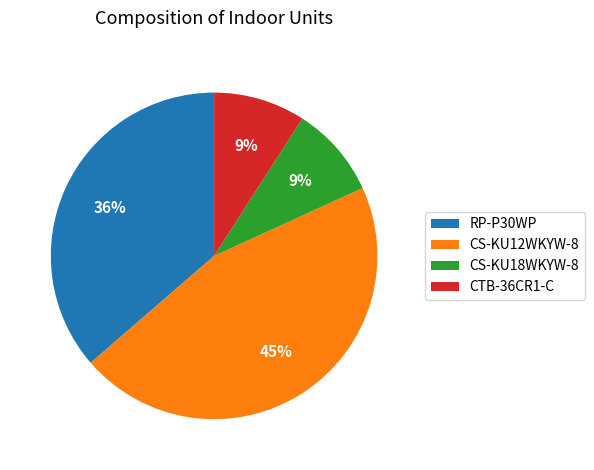

Does CS-KU18WKYW-8 represent more than half of the total?

No